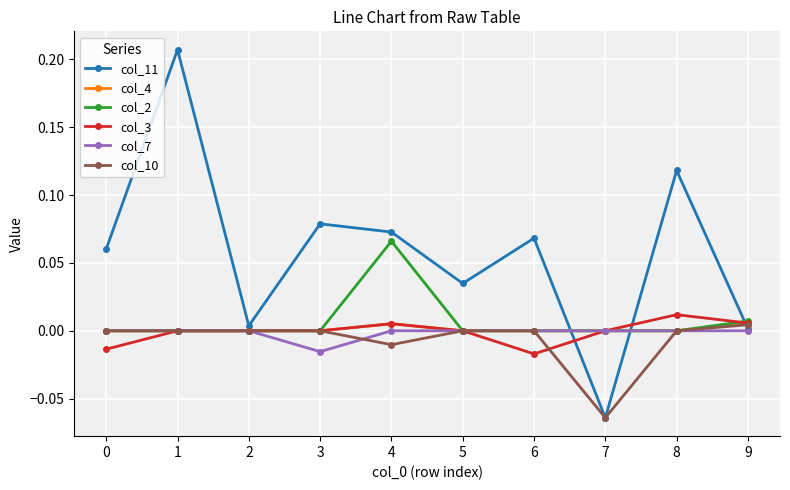

Where is the first local minimum for col_11?

2